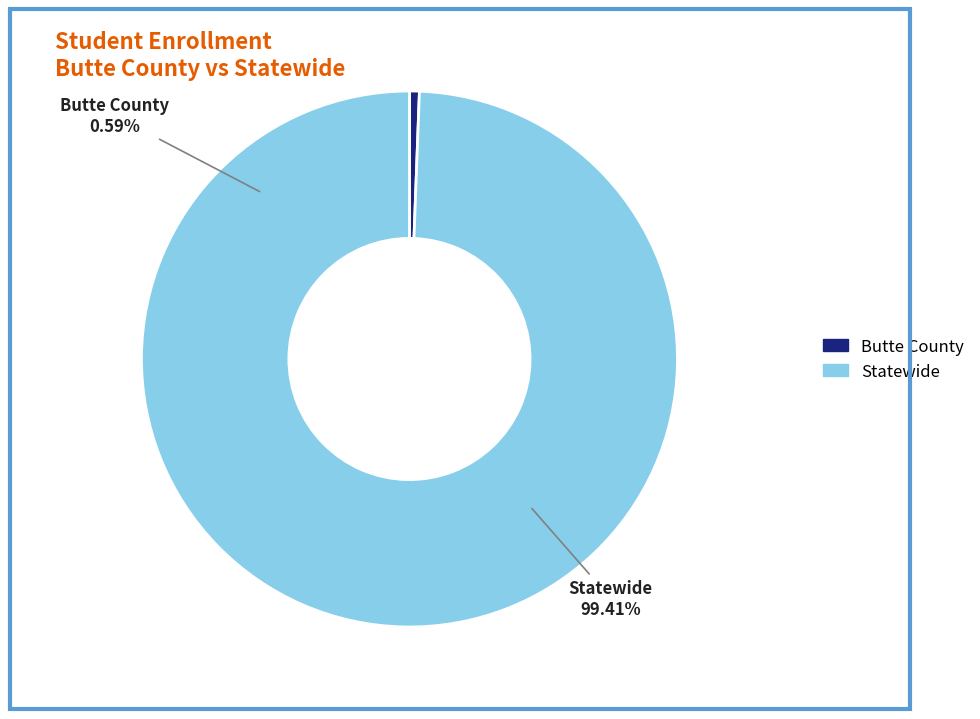

To the nearest percent, what is the difference between the Statewide and Butte County slice percentages?

99%